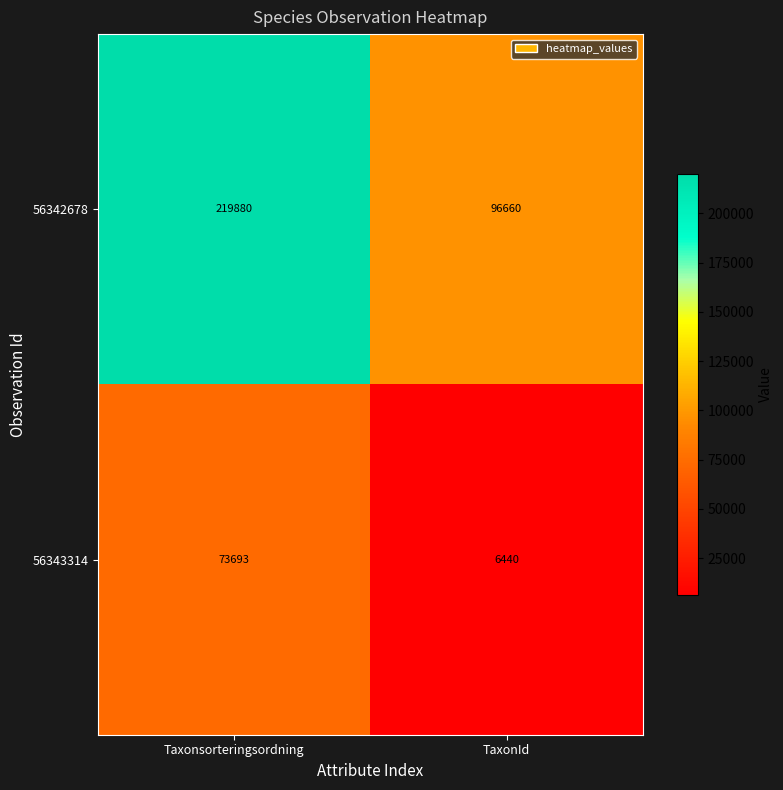

What is the sum of the 56342678 values at Taxonsorteringsordning and TaxonId?

316540